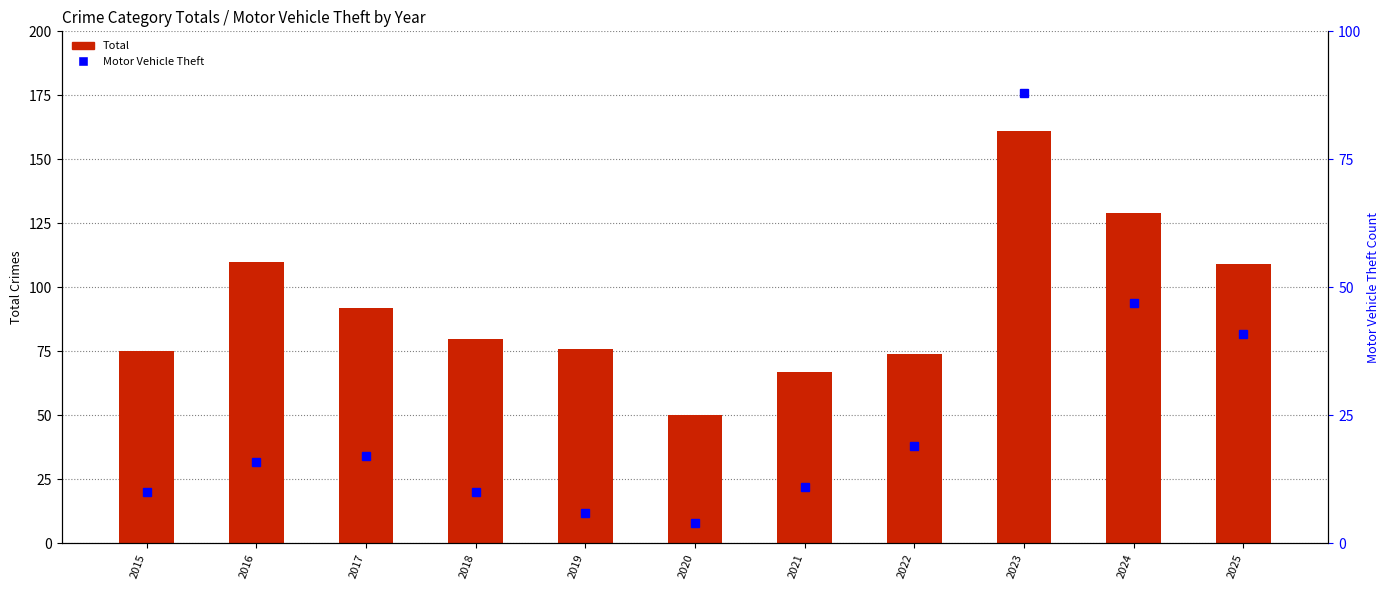

What is the difference between the maximum and minimum values in the Total series?

111